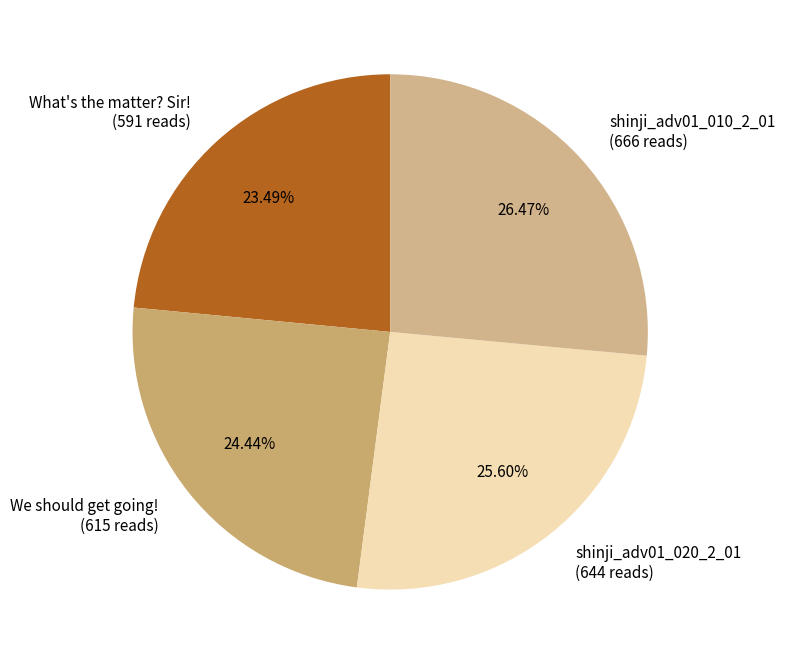

Which has a higher value, What's the matter? Sir! (591 reads) or shinji_adv01_010_2_01 (666 reads)?

shinji_adv01_010_2_01 (666 reads)